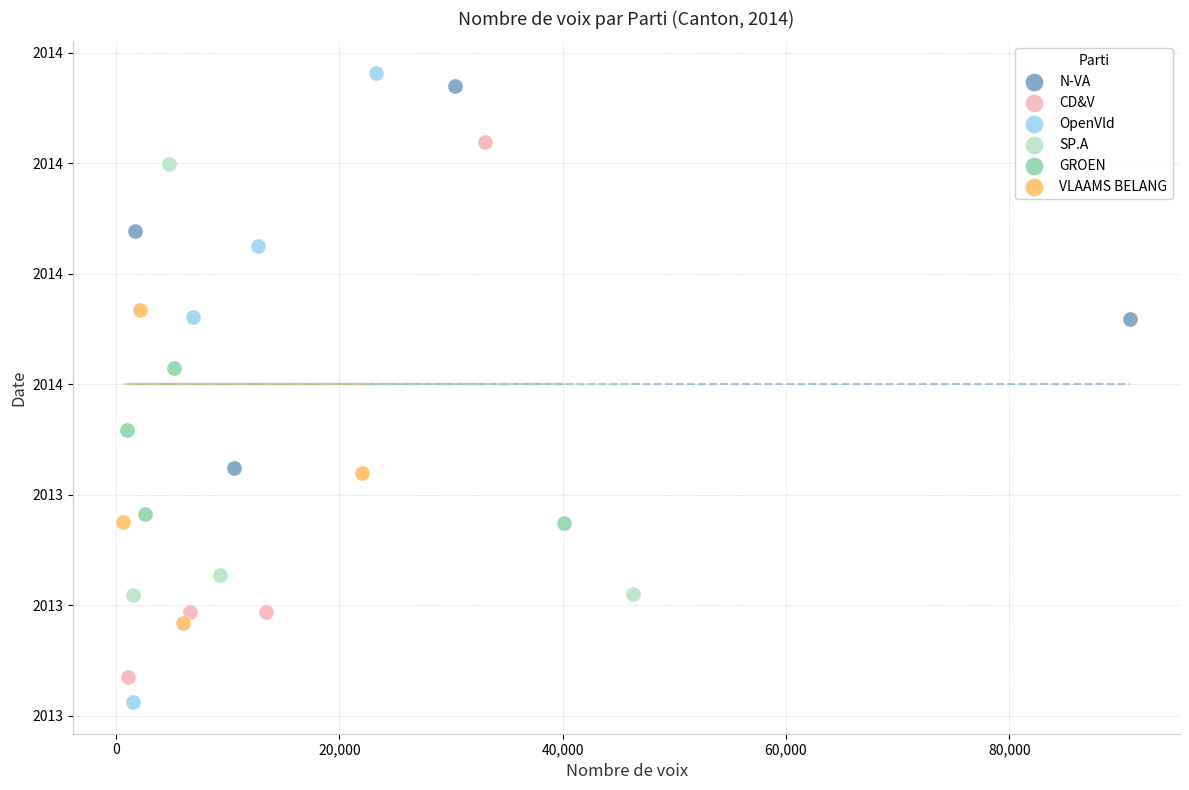

What are all the series names shown in the legend?

N-VA, CD&V, OpenVld, SP.A, GROEN, VLAAMS BELANG